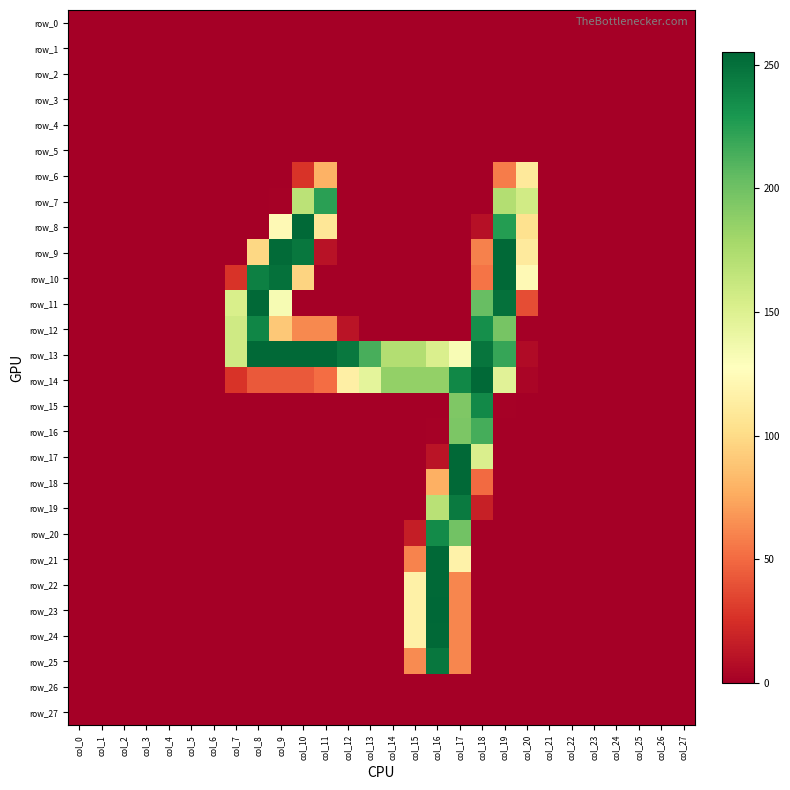

At how many categories does at least one series exceed 234?

9